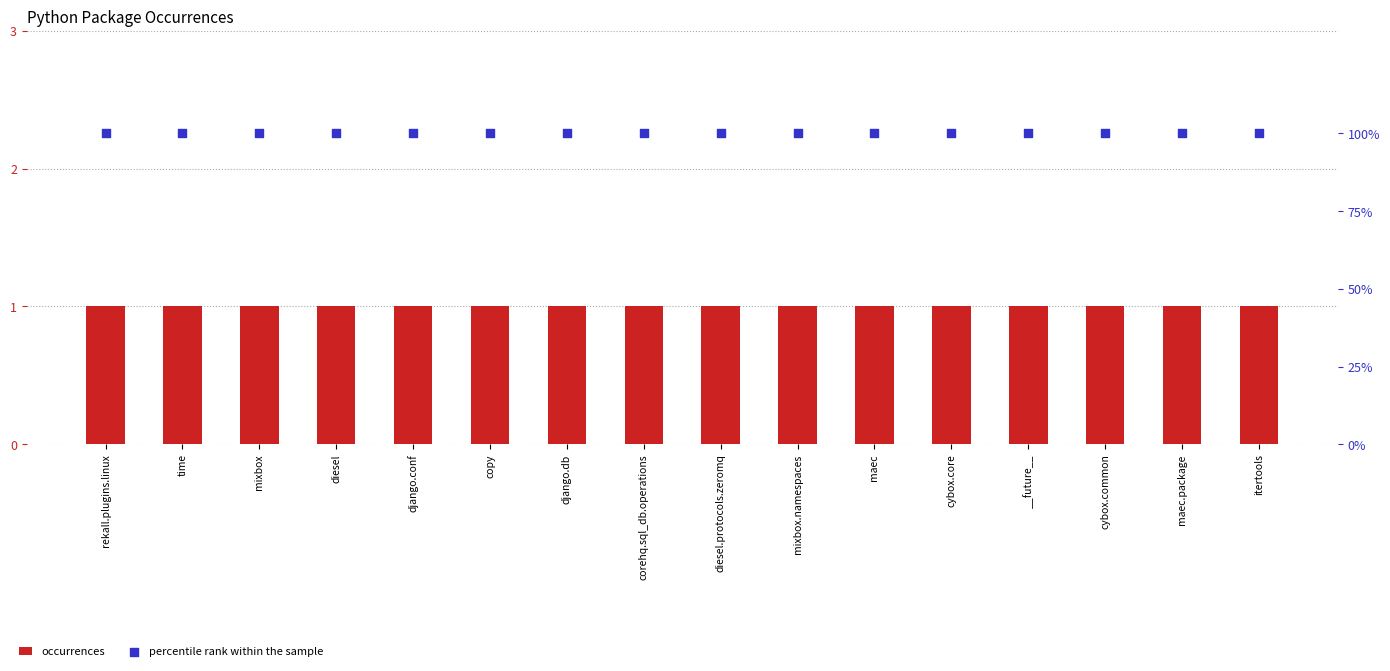

Is the value of occurrences at diesel greater than the value of percentile rank within the sample at mixbox.namespaces?

No